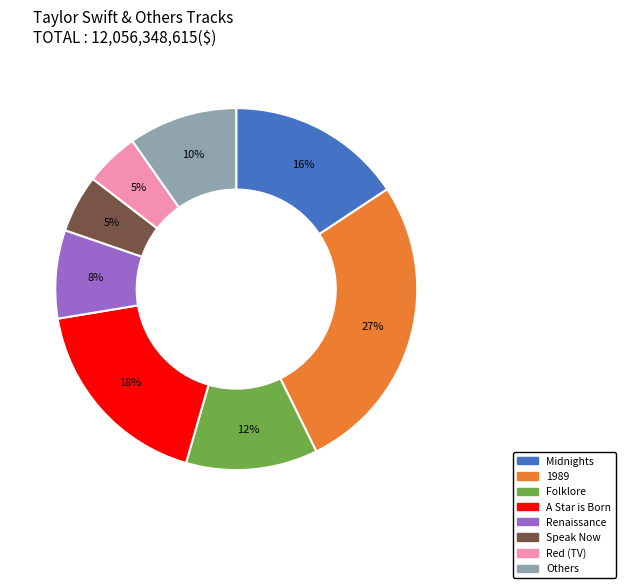

To the nearest percent, what is the average slice percentage?

12%